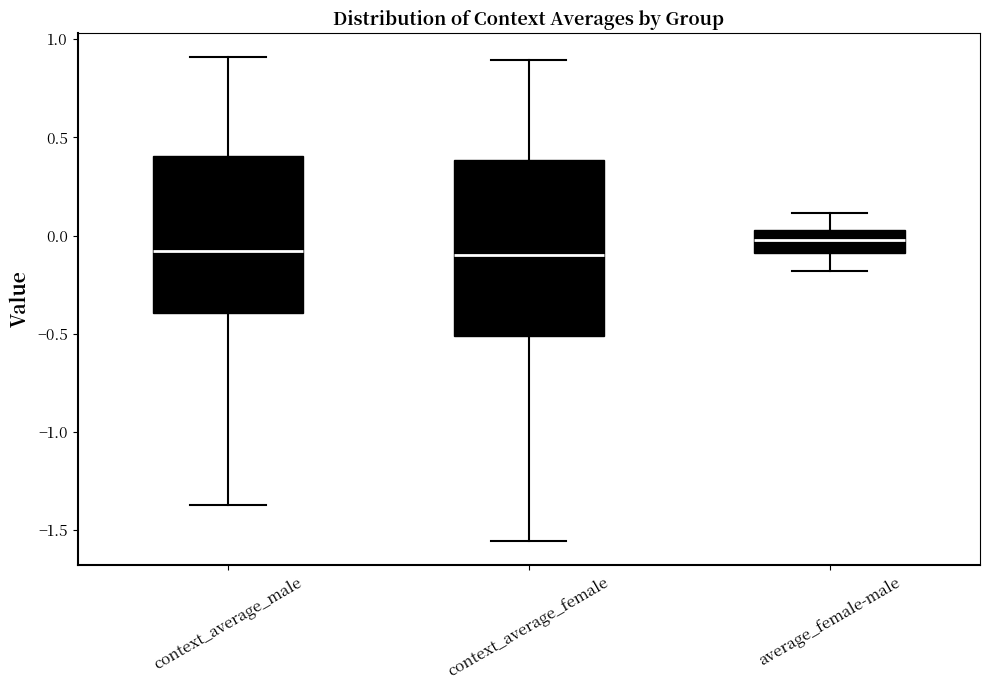

Where does the upper whisker of the box for context_average_female end on the y-axis? The values are not printed on the chart, so give them approximately, as read against the axis.

0.90